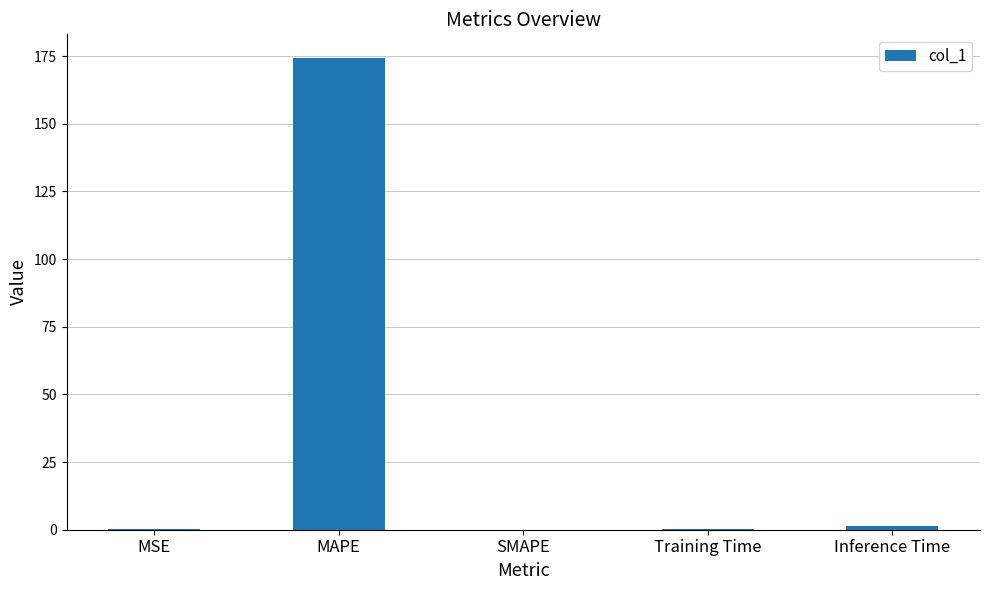

What is the sum of all values?

176.0